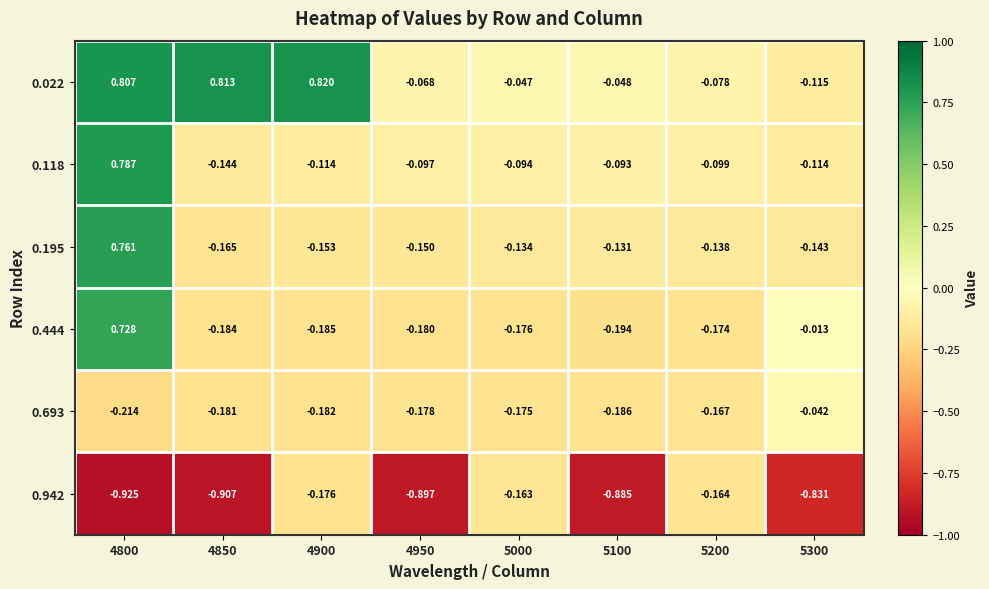

Is the value of 0.444 at 4950 greater than the value of 0.942 at 5000?

No